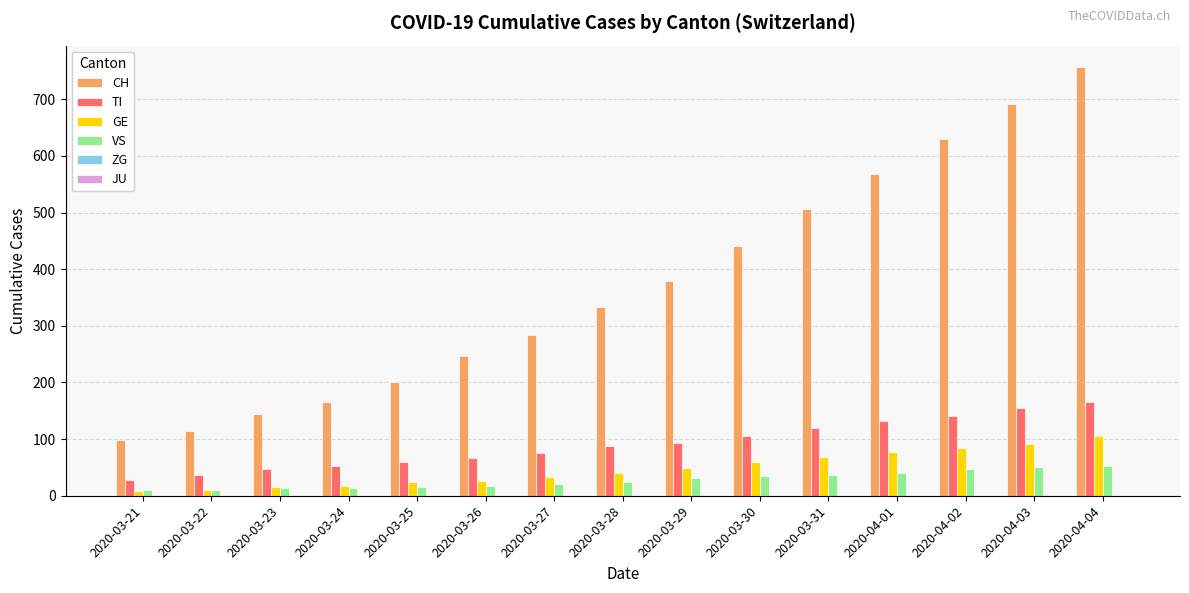

Read the CH value at 2020-03-26, to the nearest 100.

200